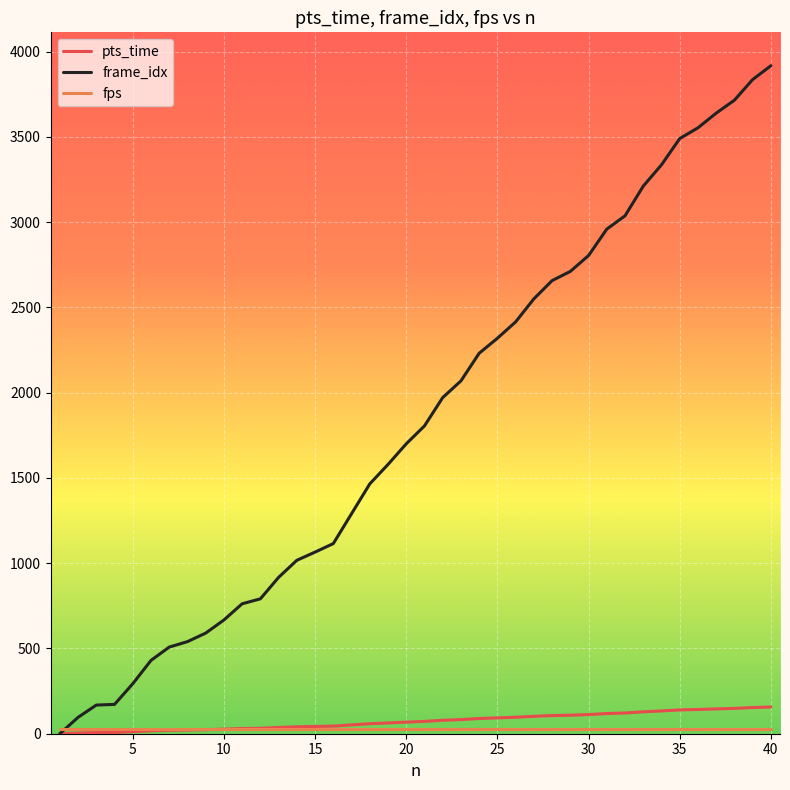

Which series has the largest total across all categories?

frame_idx